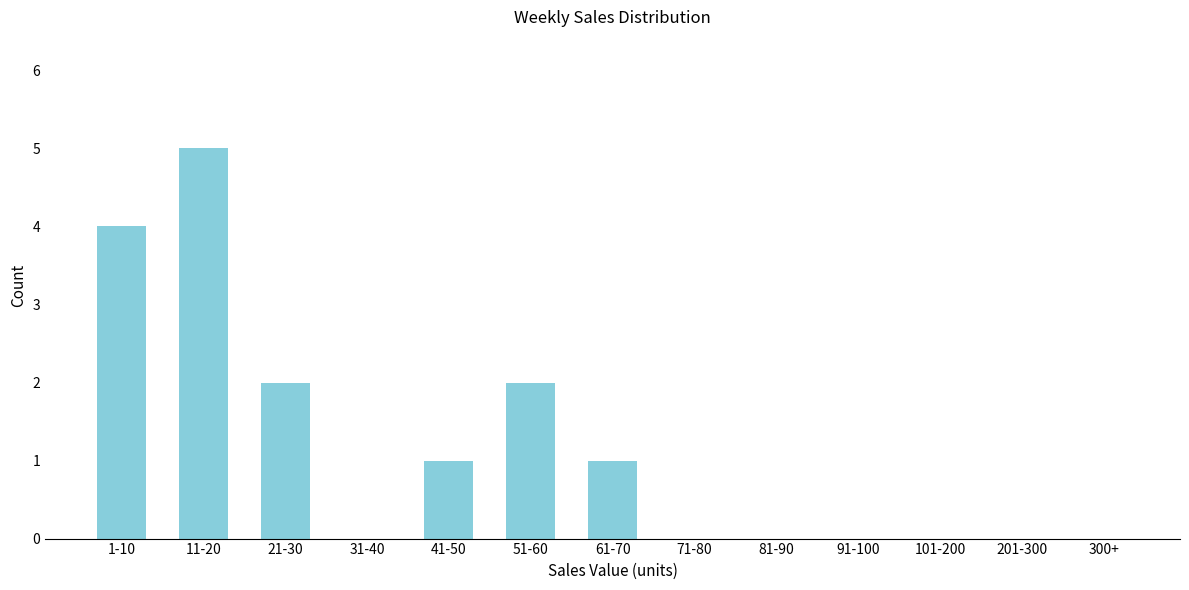

Reading left to right, list all the values displayed in this chart.

1-10=4	11-20=5	21-30=2	31-40=0	41-50=1	51-60=2	61-70=1	71-80=0	81-90=0	91-100=0	101-200=0	201-300=0	300+=0